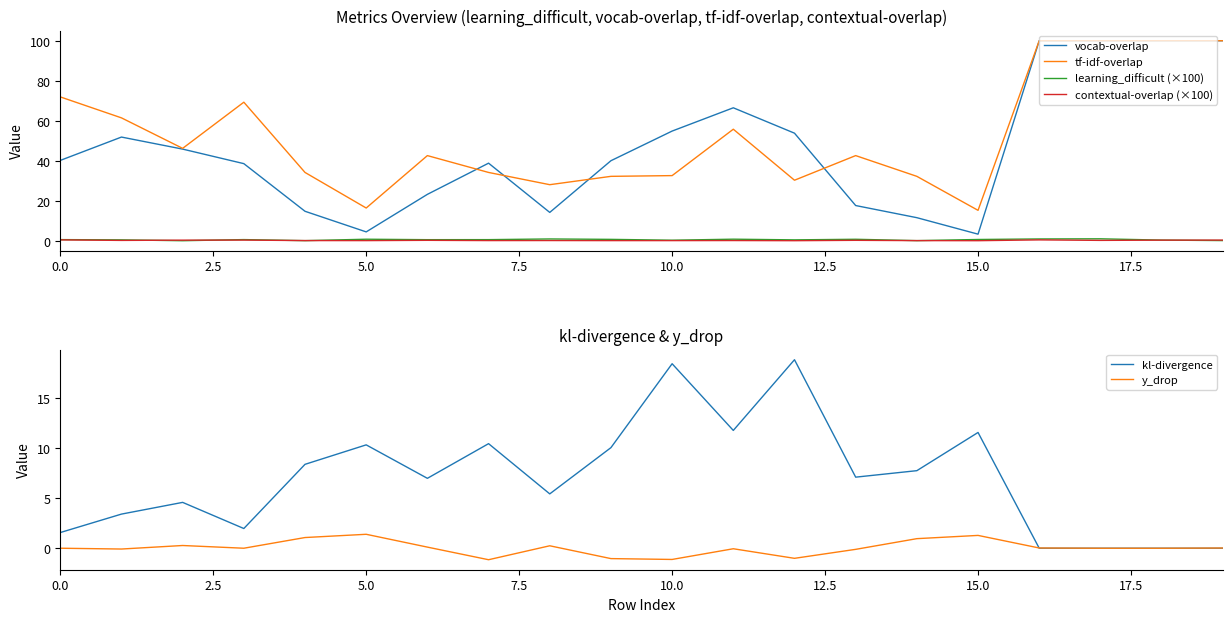

What is the maximum value for tf-idf-overlap?

100.0